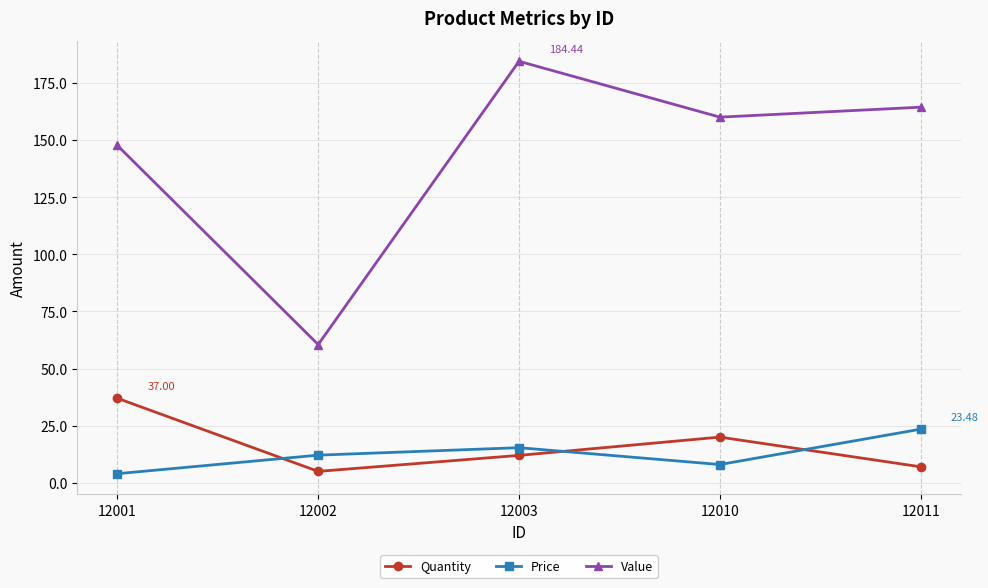

The value of Value at 12010 is 160.0. True or false?

True